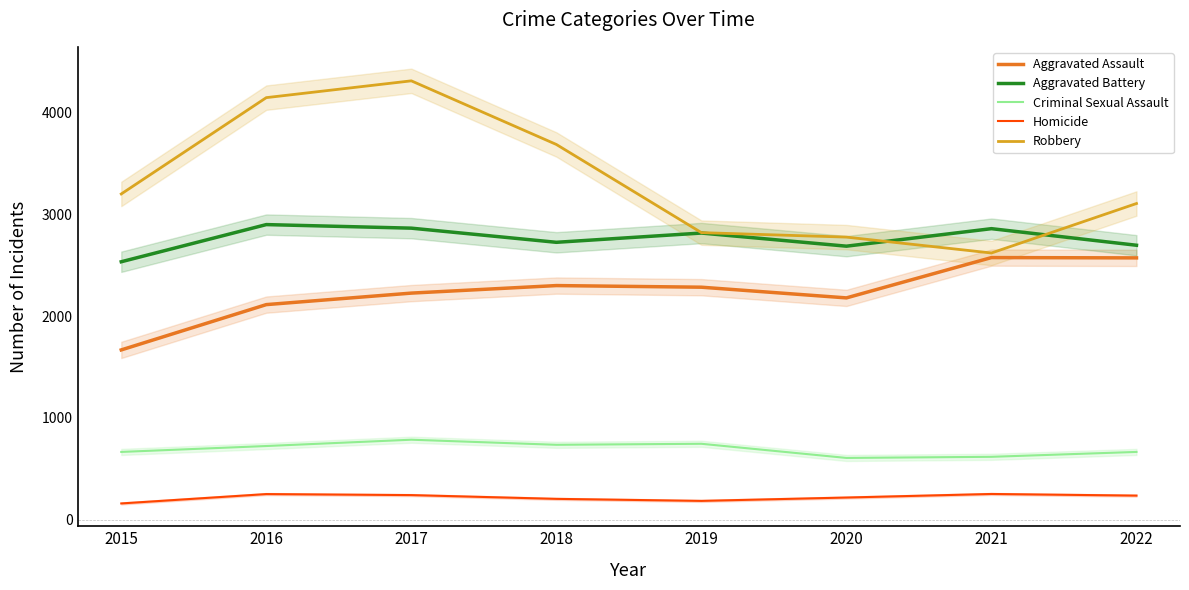

Reading left to right, extract all data points from this chart.

Aggravated Assault: 2015=1668	2016=2113	2017=2226	2018=2300	2019=2284	2020=2179	2021=2575	2022=2572
Aggravated Battery: 2015=2534	2016=2899	2017=2864	2018=2725	2019=2816	2020=2687	2021=2859	2022=2696
Criminal Sexual Assault: 2015=666	2016=724	2017=786	2018=736	2019=746	2020=607	2021=618	2022=666
Homicide: 2015=160	2016=252	2017=242	2018=205	2019=185	2020=218	2021=253	2022=237
Robbery: 2015=3200	2016=4146	2017=4311	2018=3686	2019=2820	2020=2776	2021=2620	2022=3106